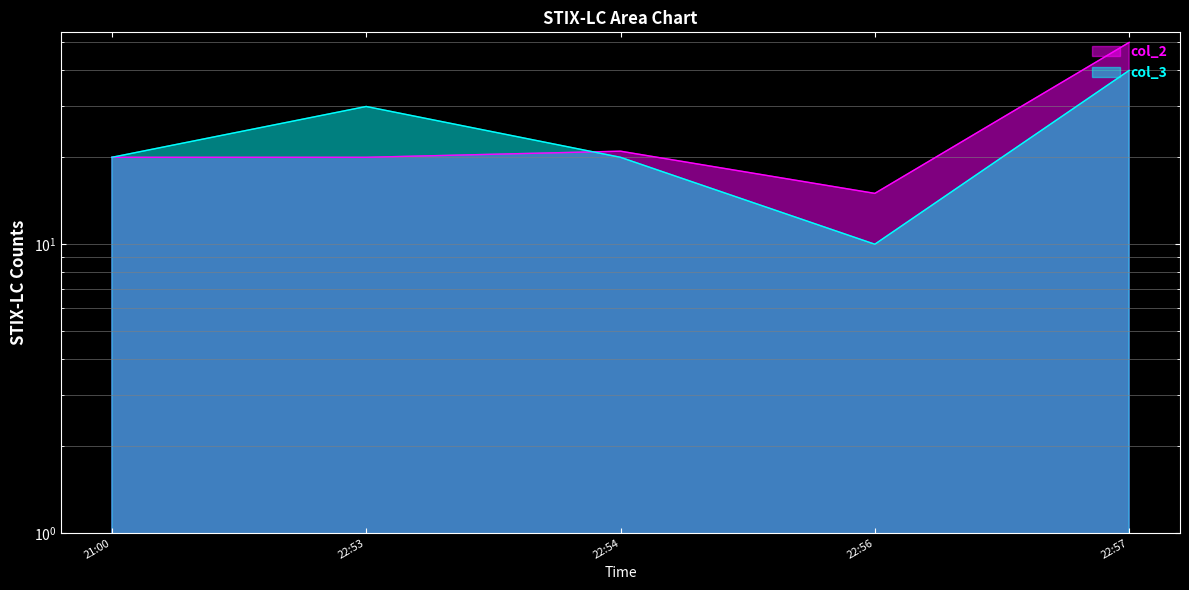

What is the smallest value displayed?

10